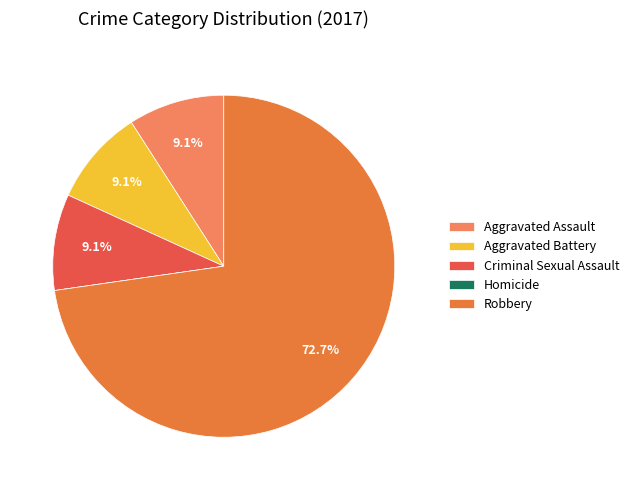

Rank the categories by value from highest to lowest.

Robbery, Aggravated Assault, Aggravated Battery, Criminal Sexual Assault, Homicide